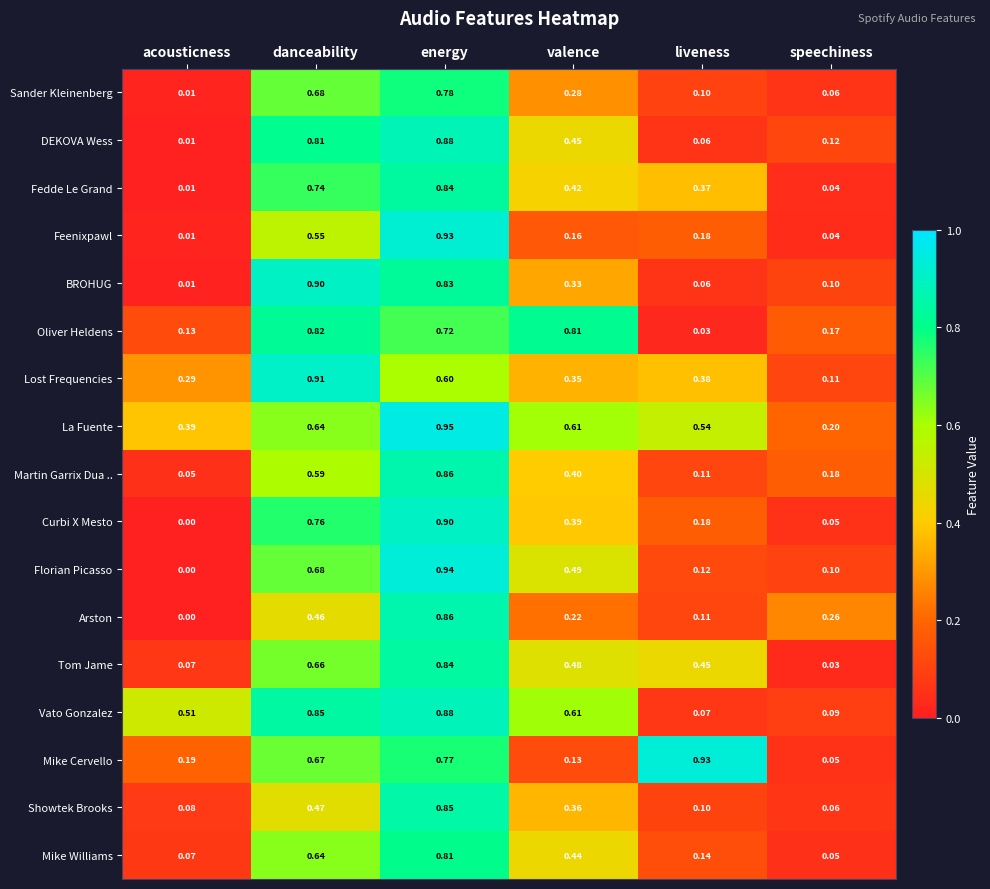

Which label corresponds to the largest value in the chart?

energy